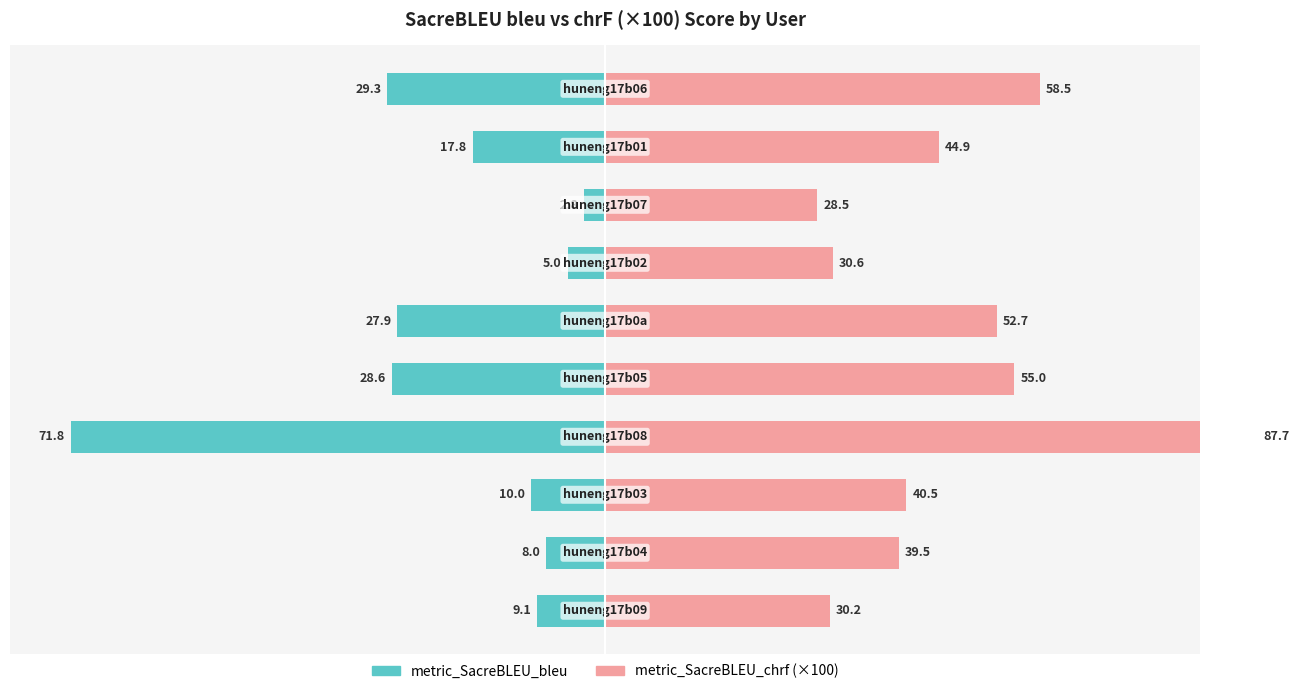

How many bars are there in total?

20